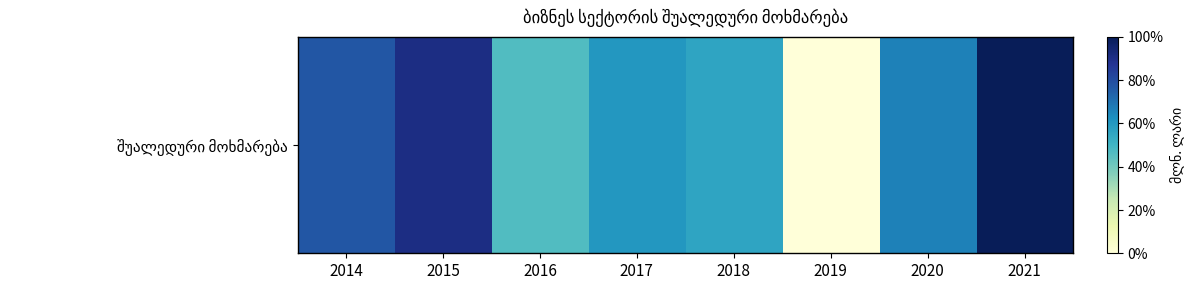

The value at 2016 is 0.6. True or false?

False